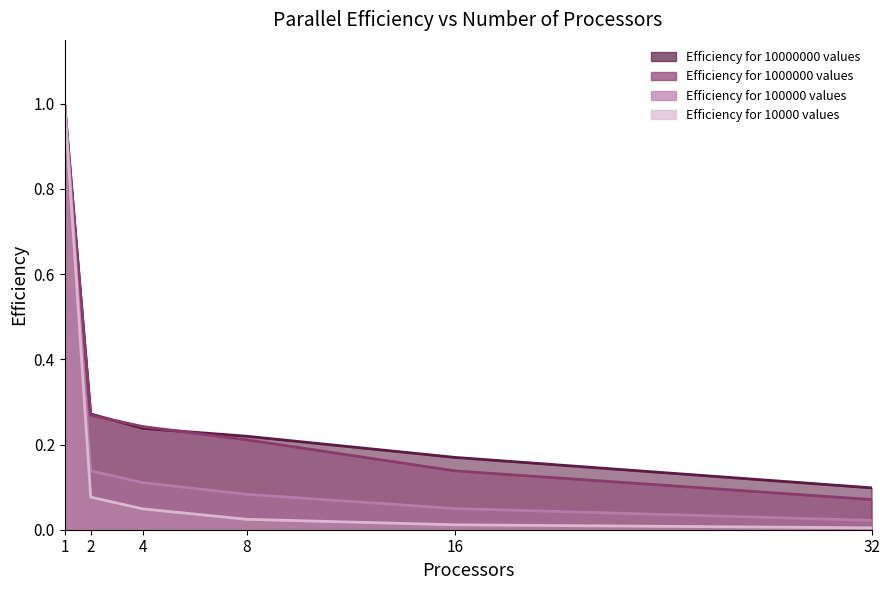

Which series changed the most between 1 and 32?

Efficiency for 10000 values